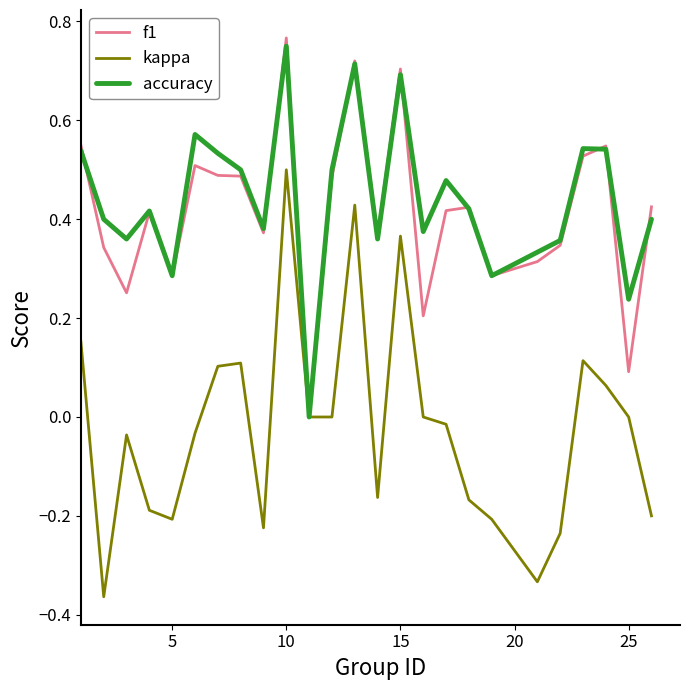

What are all the series names shown in the legend?

f1, kappa, accuracy